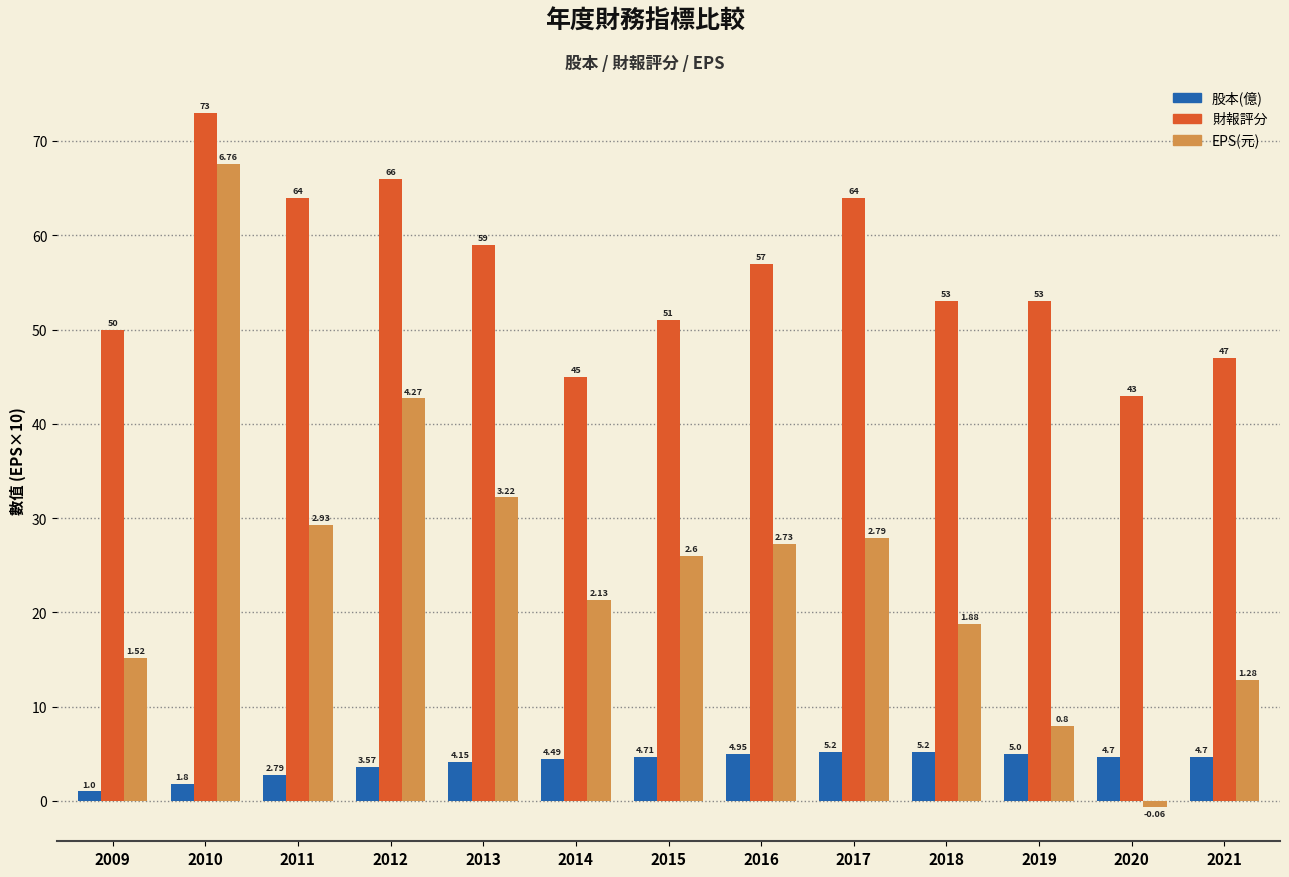

What value does the EPS(元) series have at 2013?

32.2